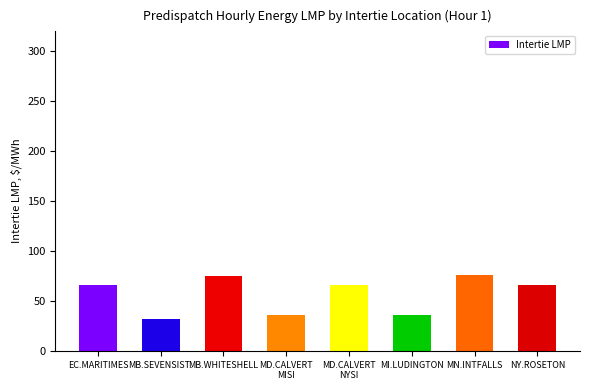

True or false: the data shows 65.8 at MD.CALVERT
NYSI.

True